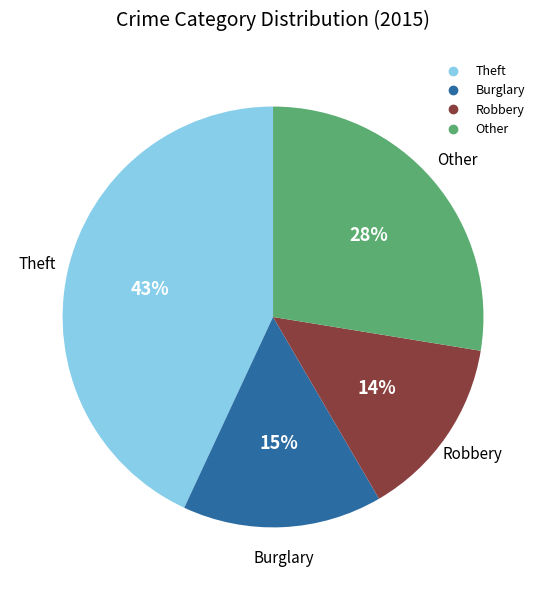

To the nearest percent, what is the difference between the largest and smallest slice percentages?

29%